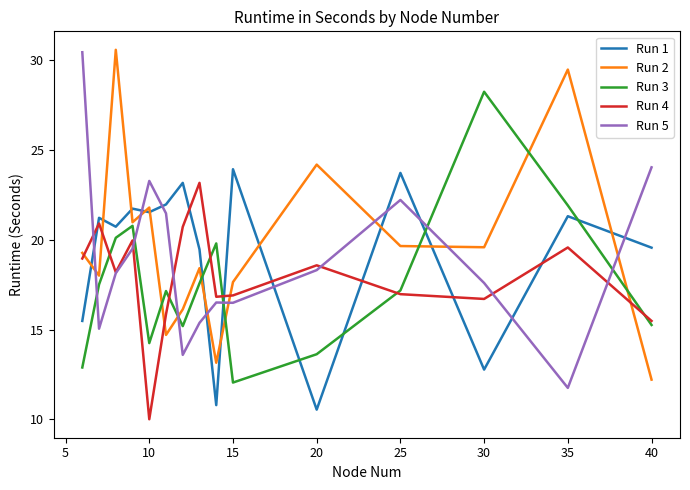

Count the number of categories in the chart.

15